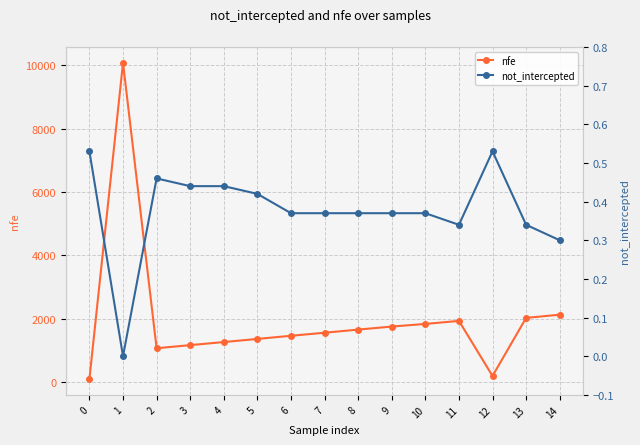

True or false: not_intercepted and nfe cross at least once.

False